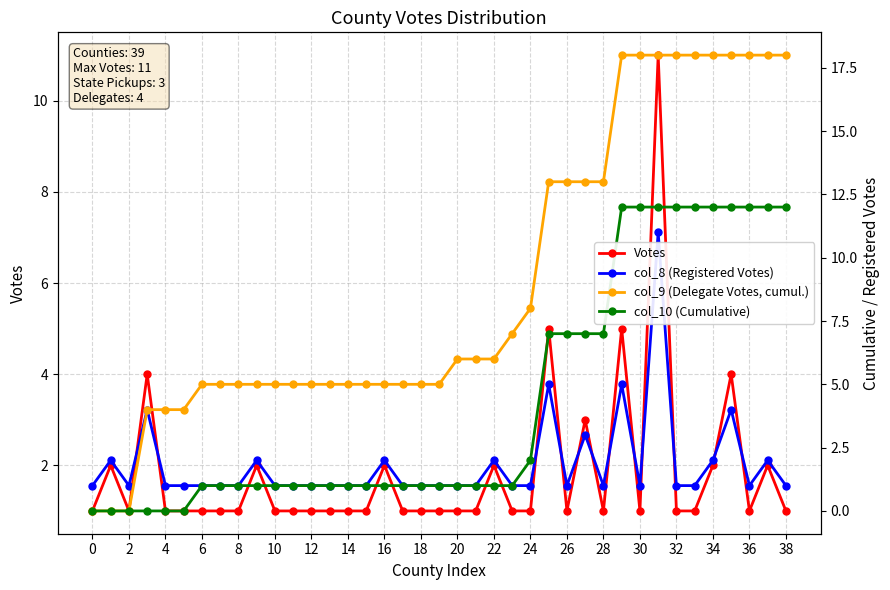

True or false: col_8 (Registered Votes) has more than 2 points higher than both neighbors.

True